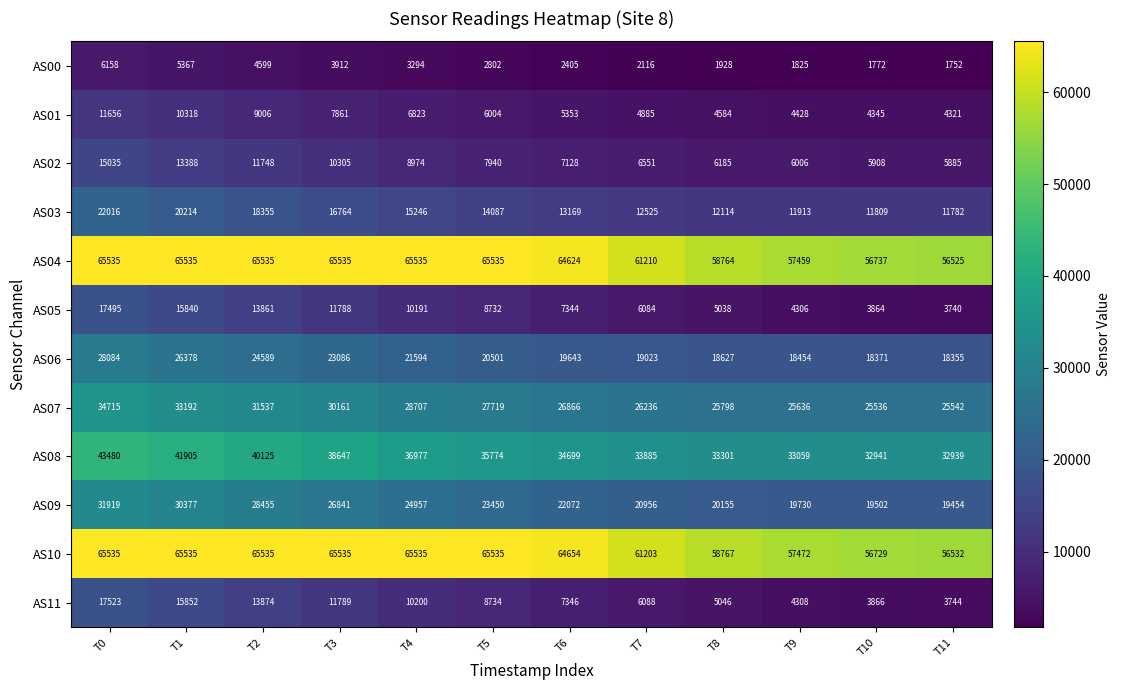

Rank the series at T9 from lowest to highest value.

AS00, AS05, AS11, AS01, AS02, AS03, AS06, AS09, AS07, AS08, AS04, AS10